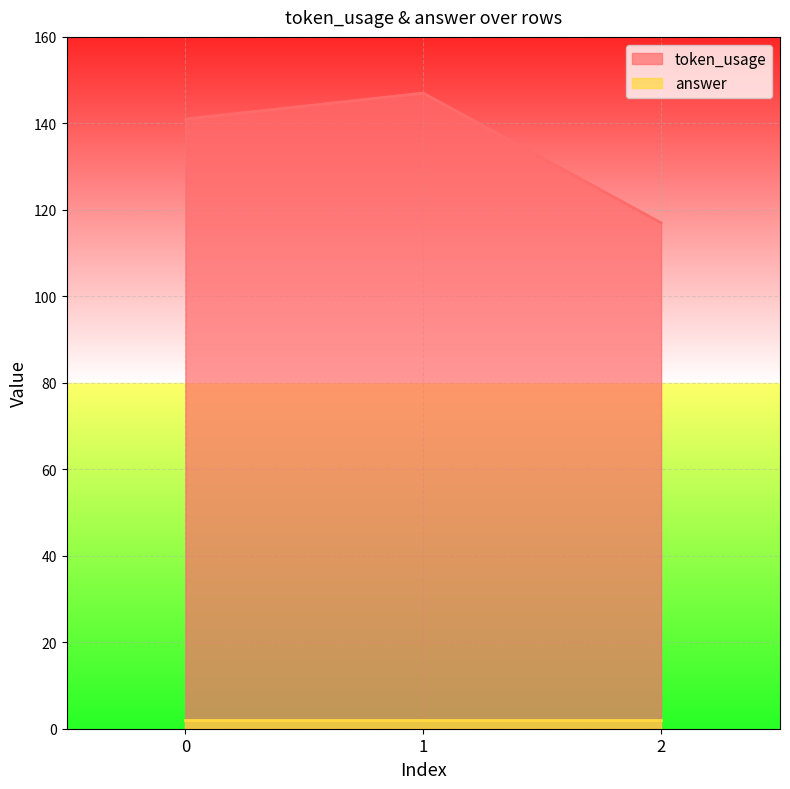

What is the smallest value displayed?

117